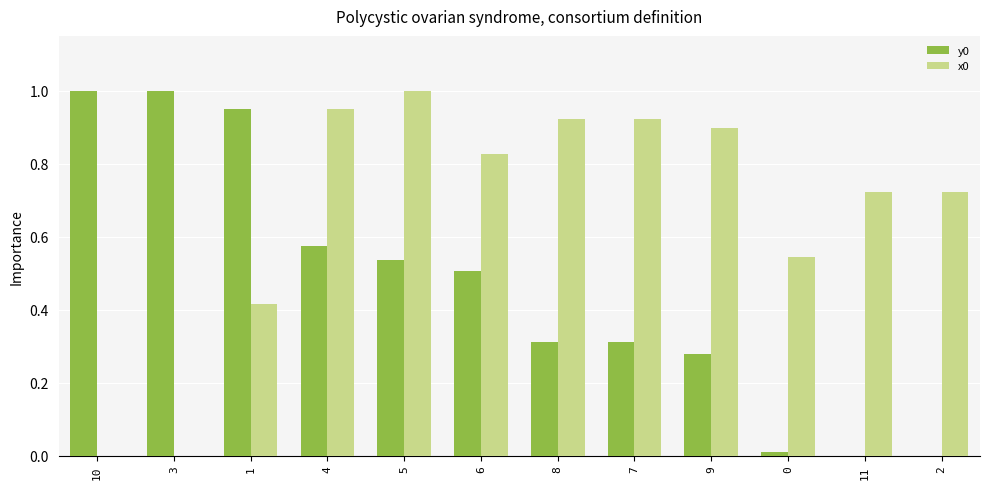

The y0 series shows 1.0 at 10. True or false?

True